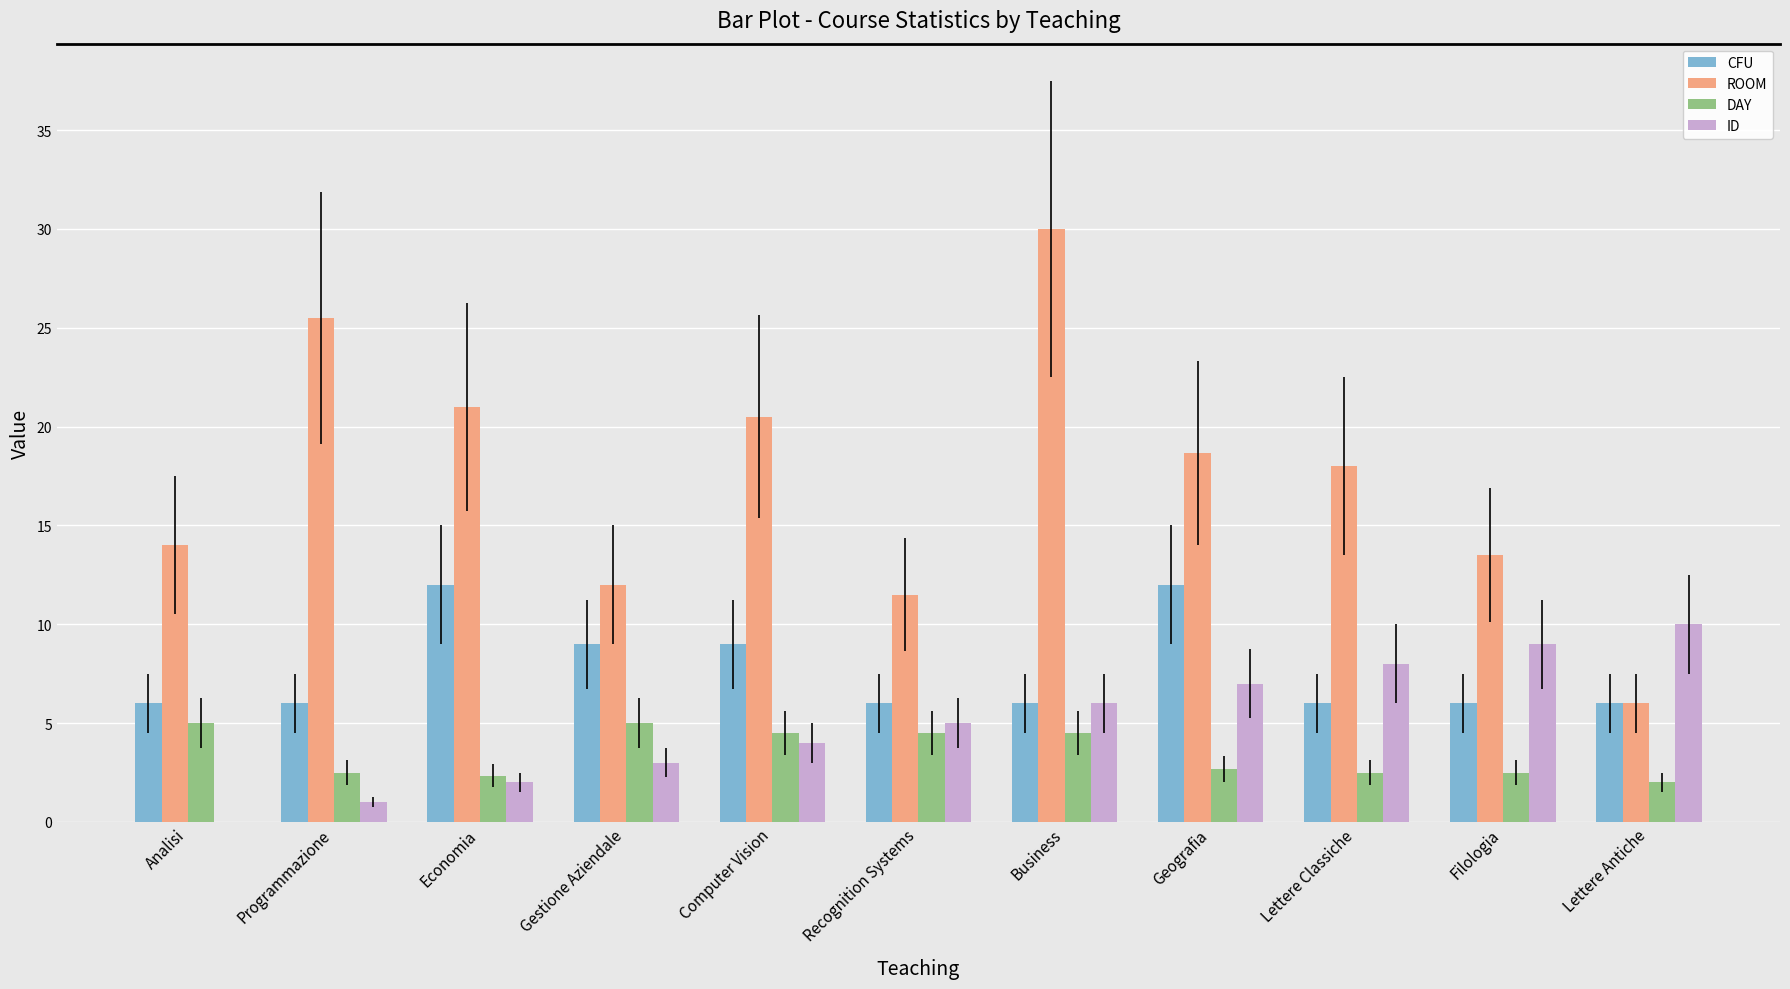

What value does the ID series have at Programmazione?

1.0